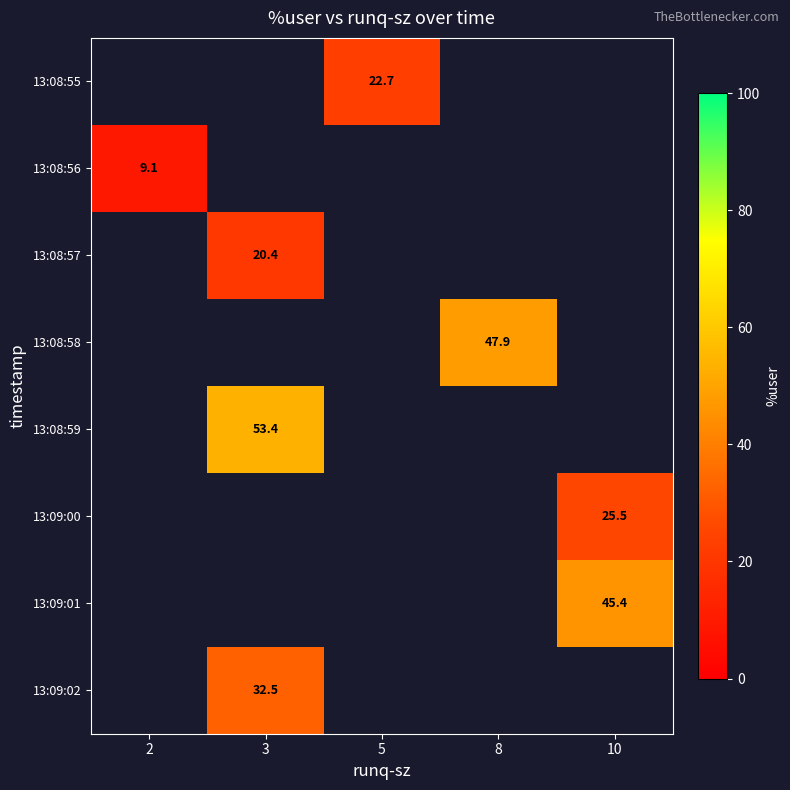

Which has a higher value, 2 or 10?

10